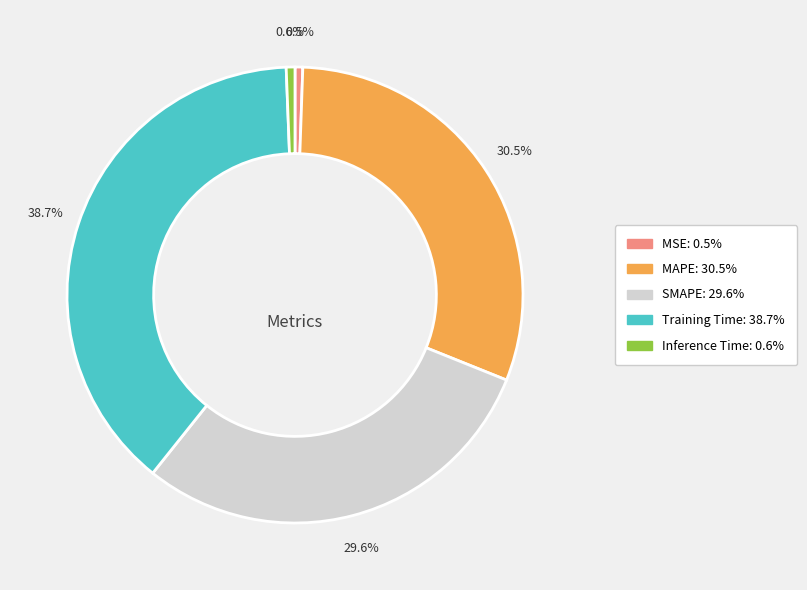

To the nearest percent, what is the combined percentage of Inference Time and MAPE?

31%